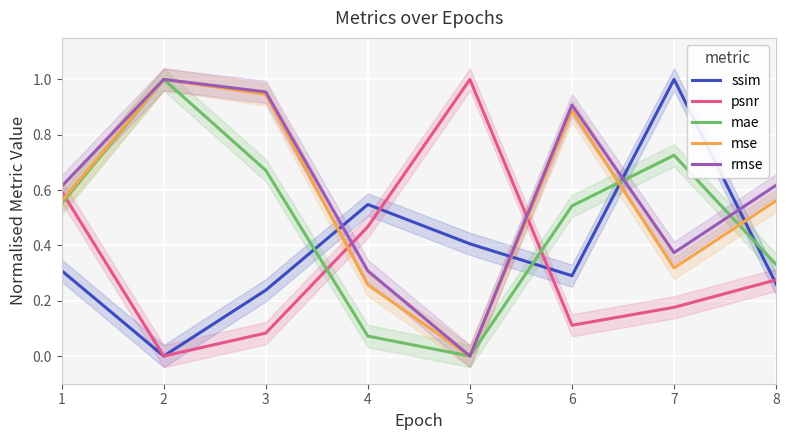

Which category has the highest value across all series?

7